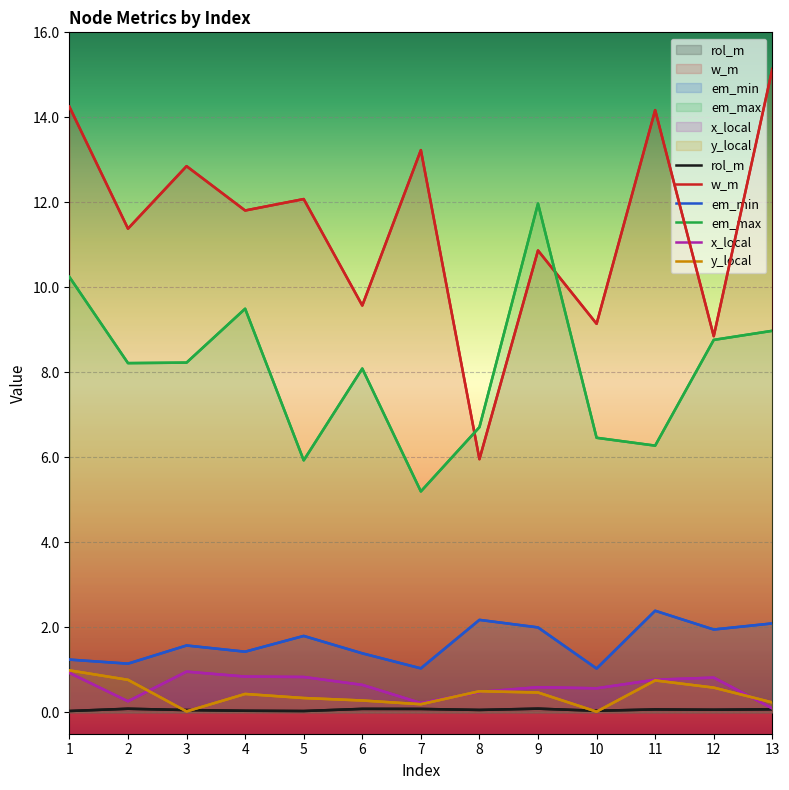

True or false: em_min and y_local cross at least once.

False